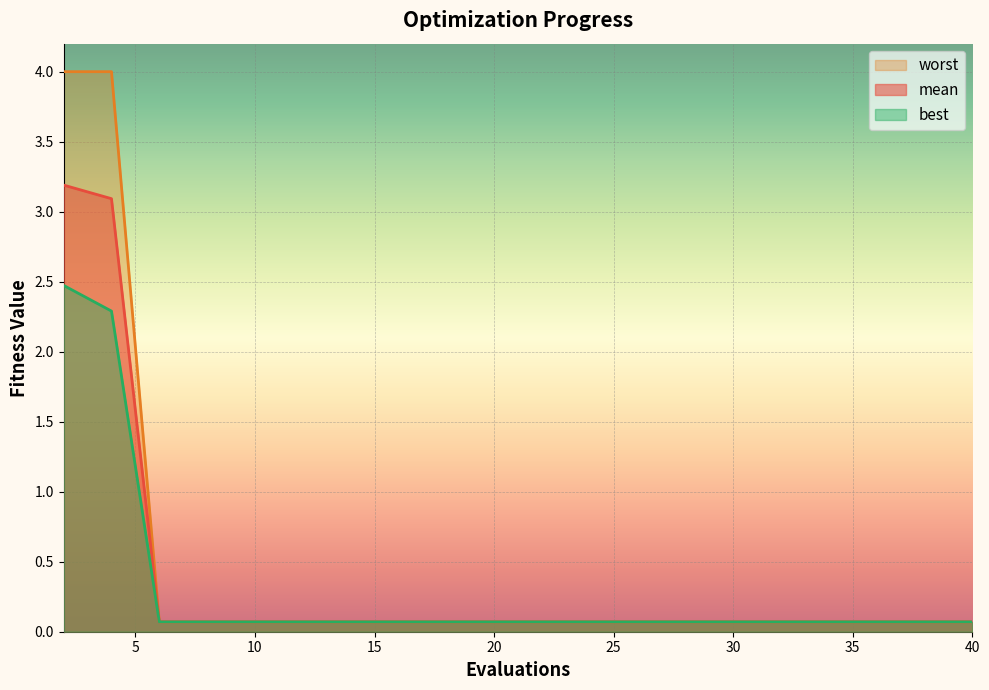

Which label corresponds to the smallest value in the chart?

6